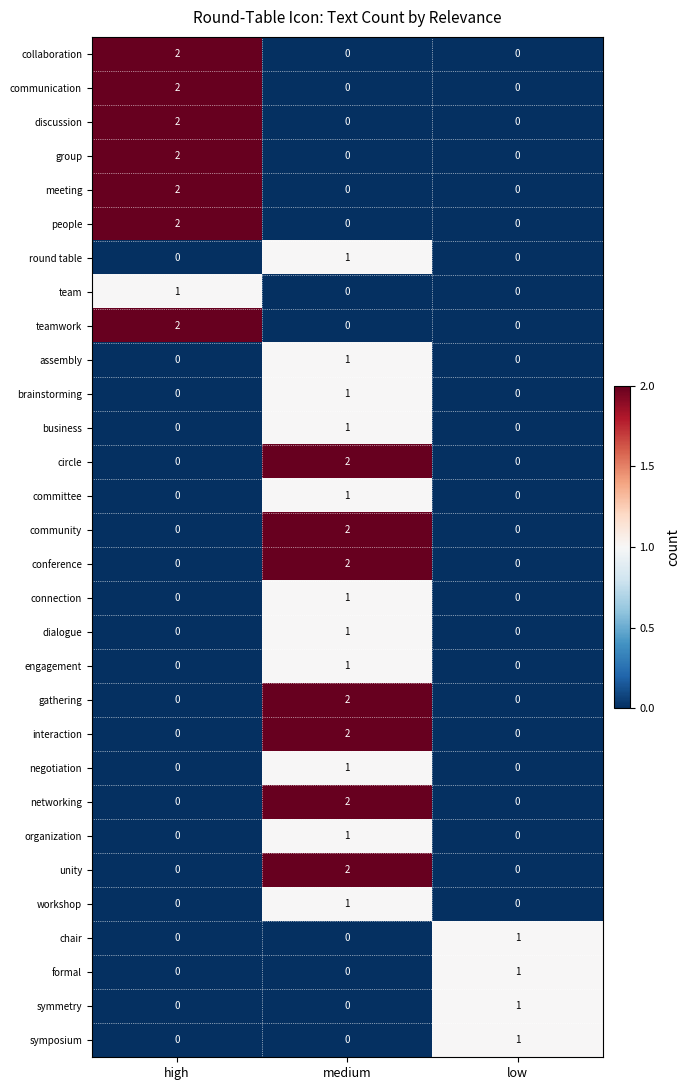

Which category has the highest value in the chair series?

low